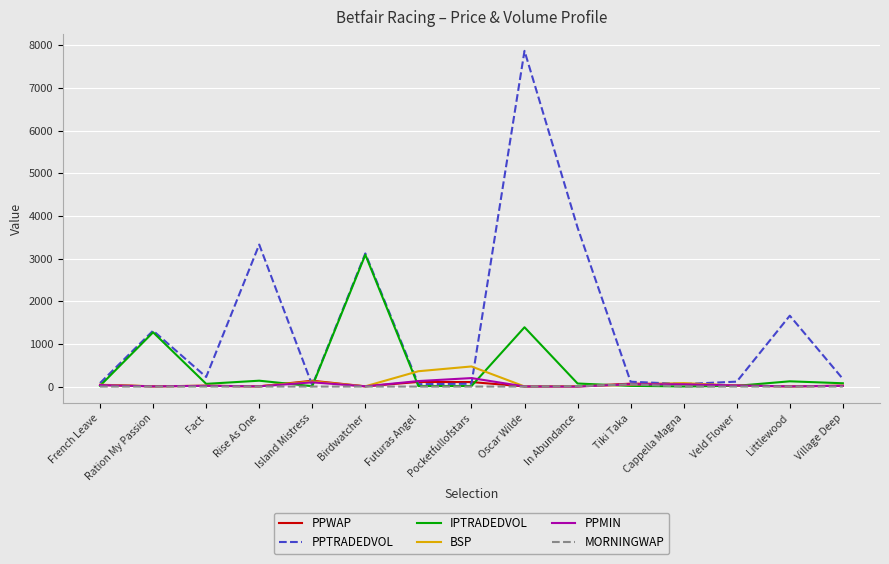

What are all the series names shown in the legend?

PPWAP, PPTRADEDVOL, IPTRADEDVOL, BSP, PPMIN, MORNINGWAP